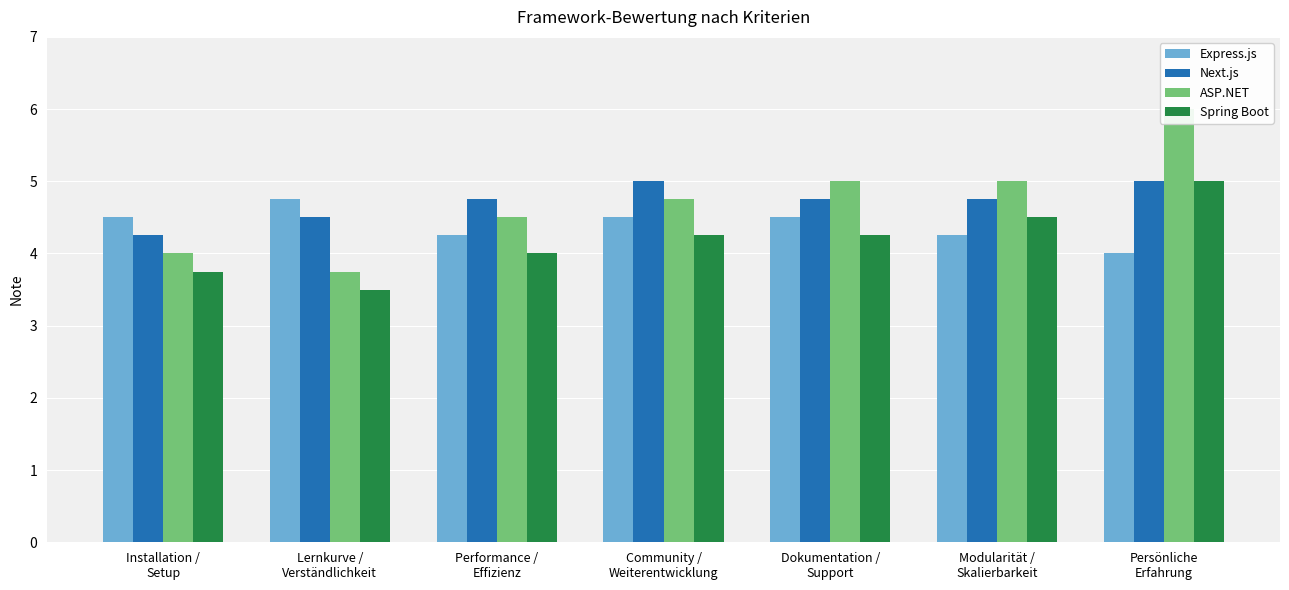

Is it true that ASP.NET equals 4.5 at Performance /
Effizienz?

True